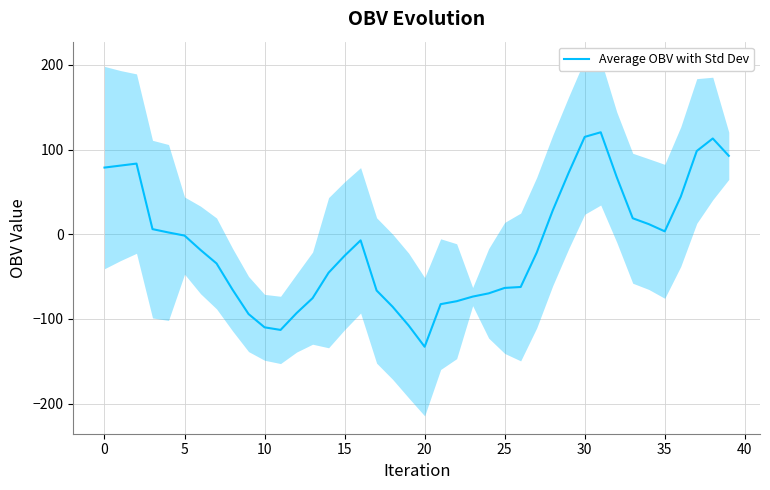

What is the minimum value for Average OBV with Std Dev?

-132.9